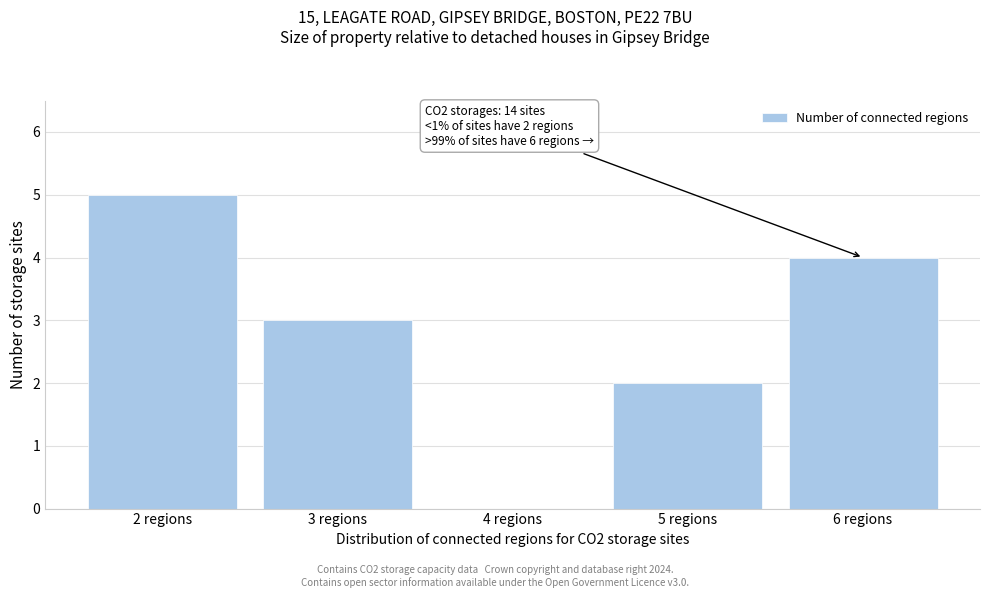

Reading left to right, transcribe all the data shown in this chart.

2 regions=5	3 regions=3	4 regions=0	5 regions=2	6 regions=4